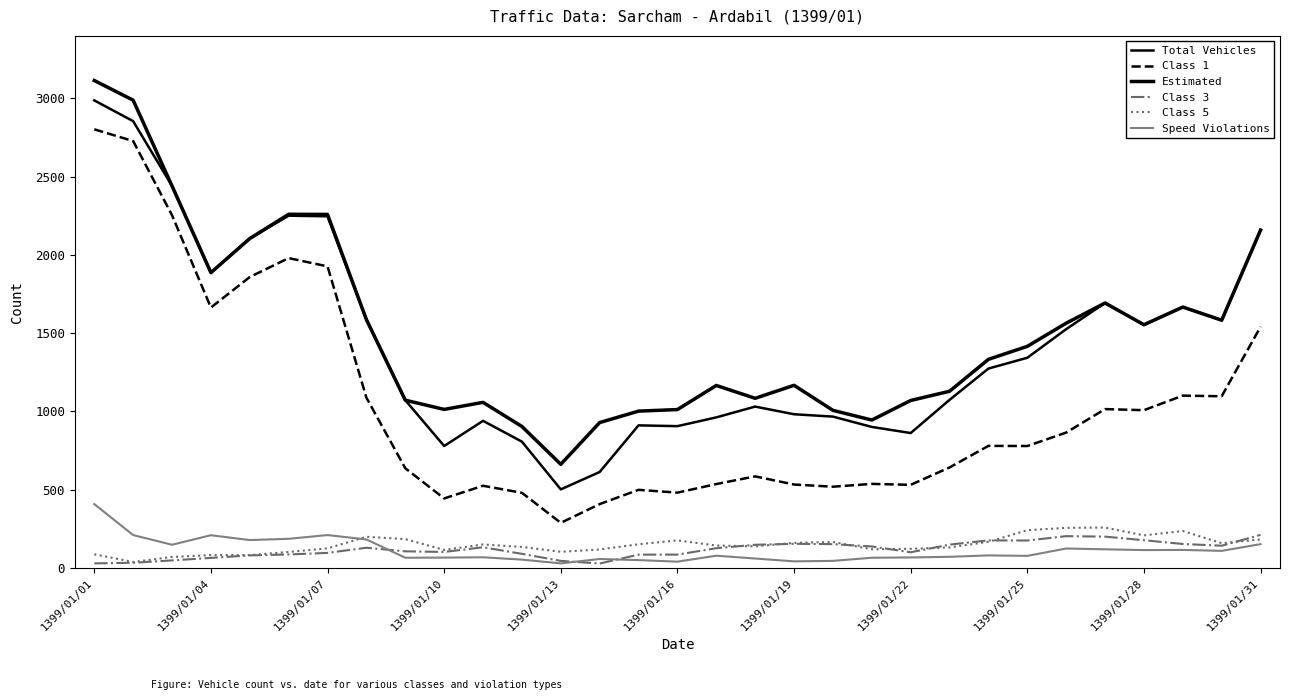

At which category is the sum across all series the highest?

1399/01/01